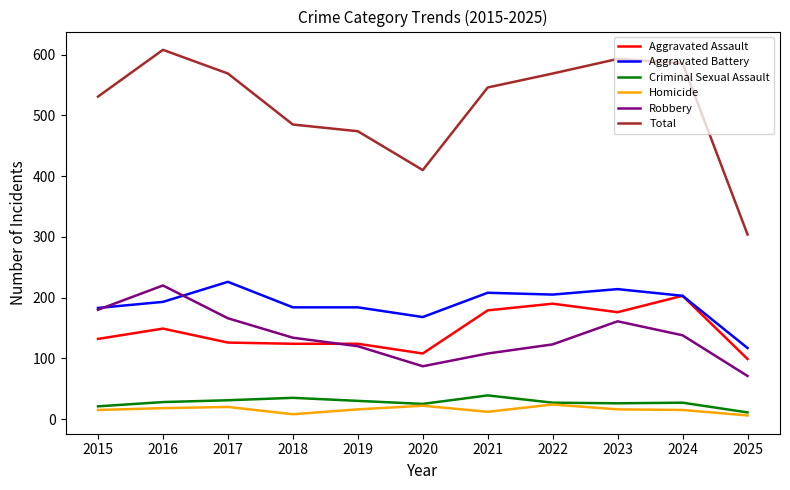

Which category has the highest value in the Aggravated Battery series?

2017